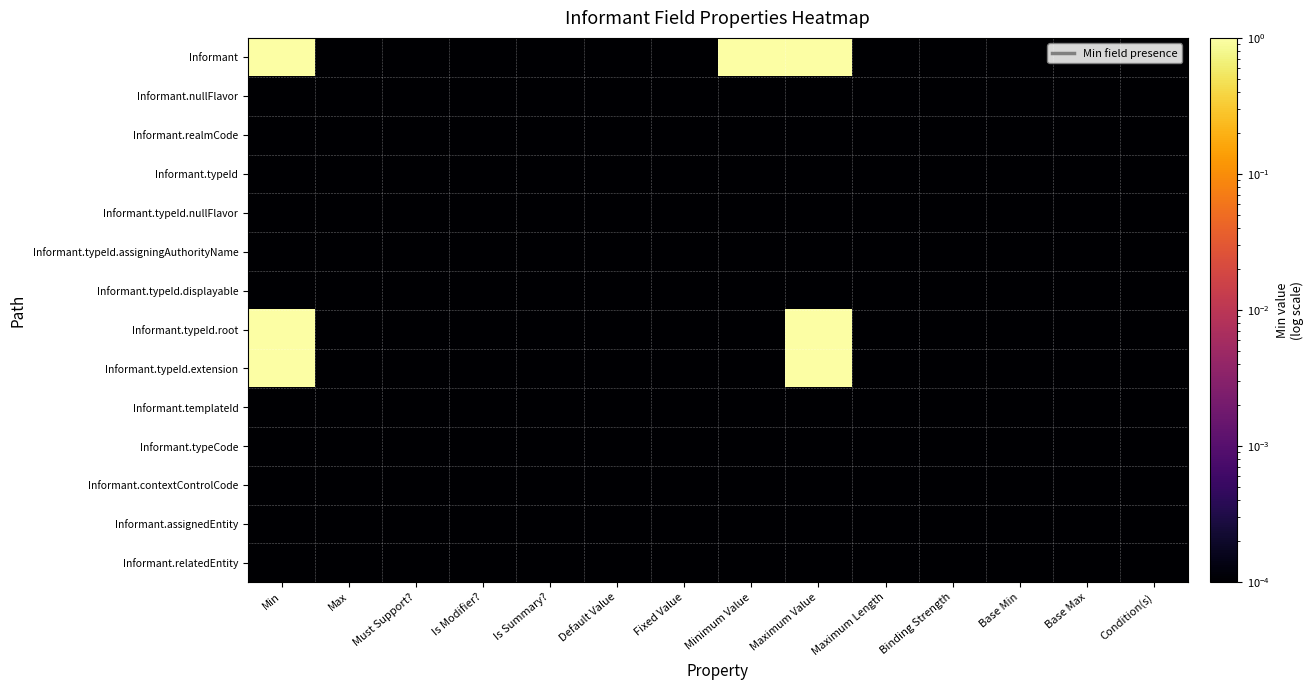

At Min, list the series in order from smallest to largest.

Informant.nullFlavor, Informant.realmCode, Informant.typeId, Informant.typeId.nullFlavor, Informant.typeId.assigningAuthorityName, Informant.typeId.displayable, Informant.templateId, Informant.typeCode, Informant.contextControlCode, Informant.assignedEntity, Informant.relatedEntity, Informant, Informant.typeId.root, Informant.typeId.extension